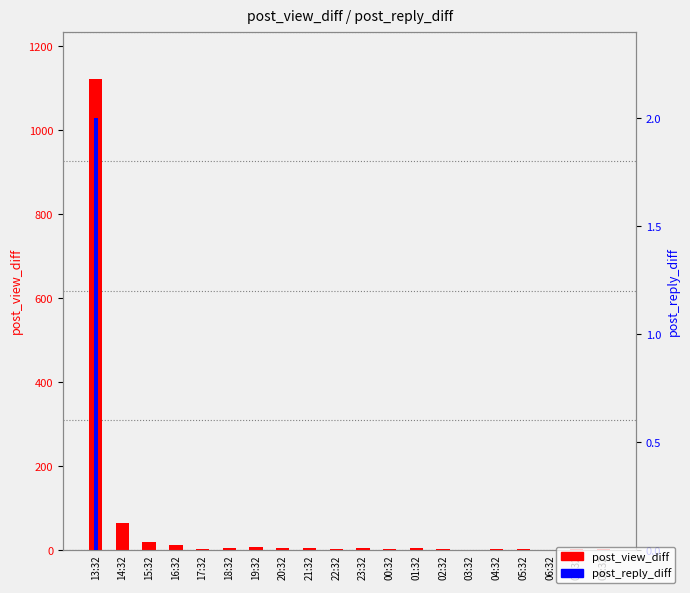

How many post_reply_diff values are between 0 and 1?

19